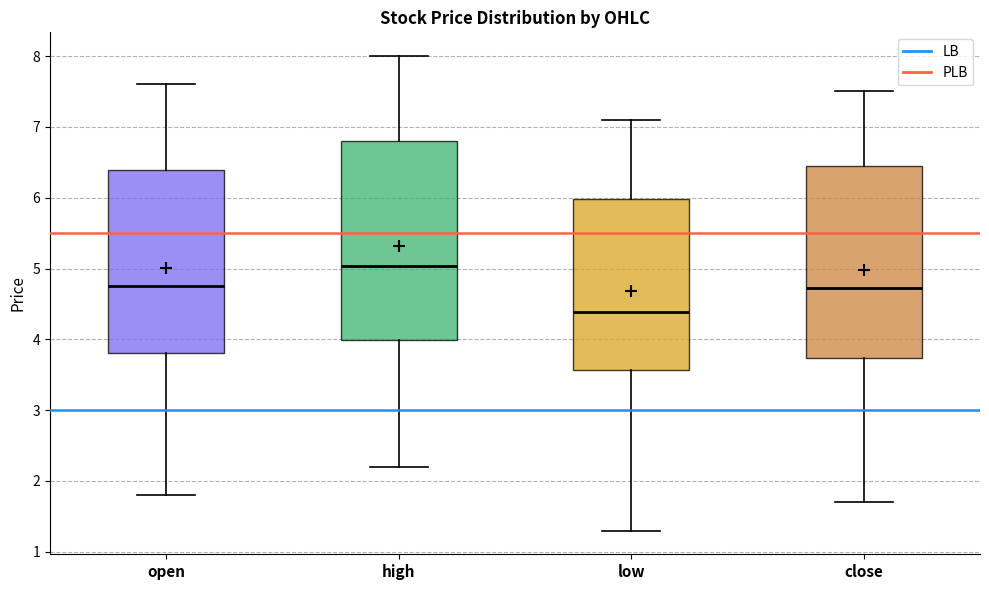

Where does the lower whisker of the box for high end on the y-axis? The values are not printed on the chart, so give them approximately, as read against the axis.

2.2